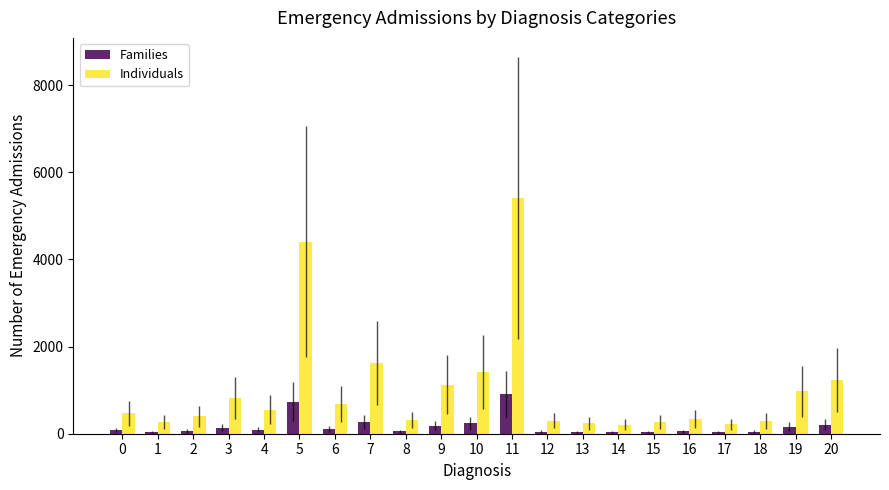

How many bars are there in total?

42